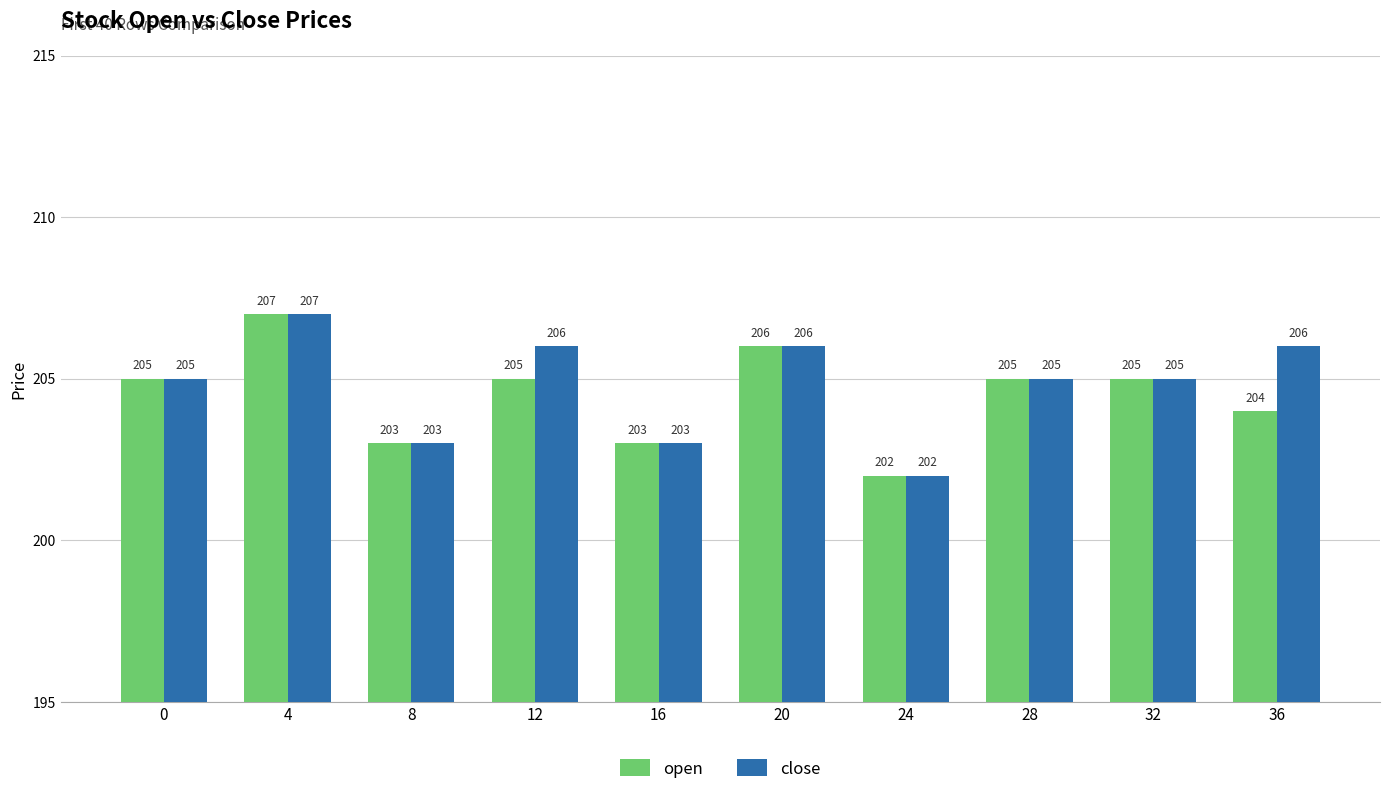

At which label does open reach its minimum?

24